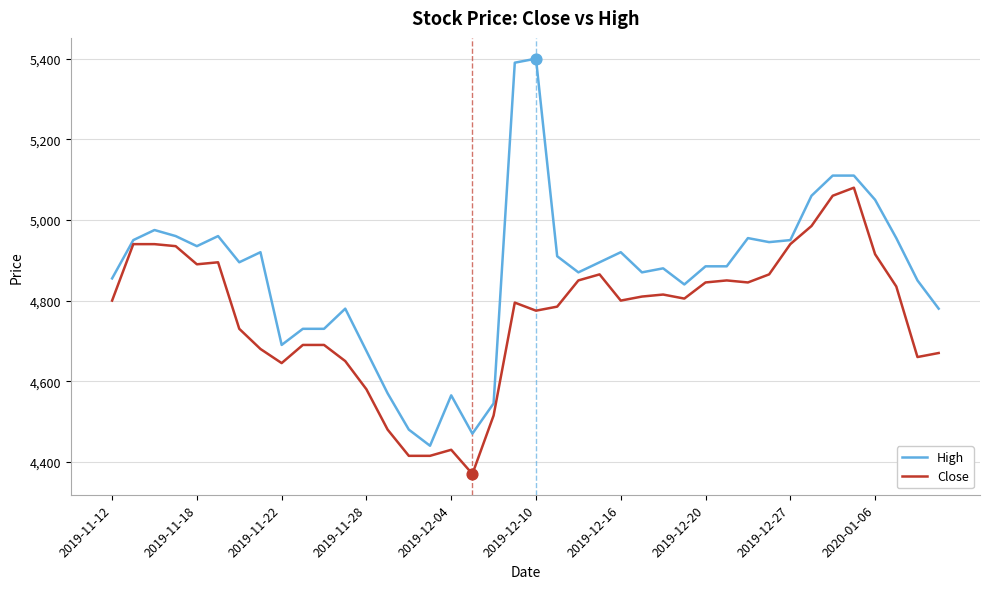

Which series has the largest range (max minus min)?

High